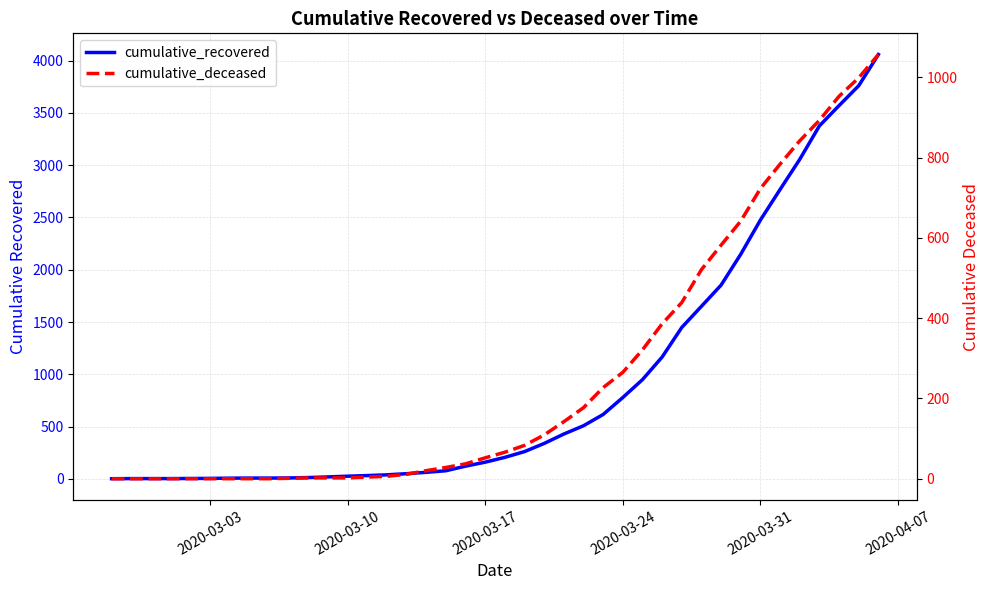

True or false: cumulative_deceased and cumulative_recovered intersect in this chart.

False